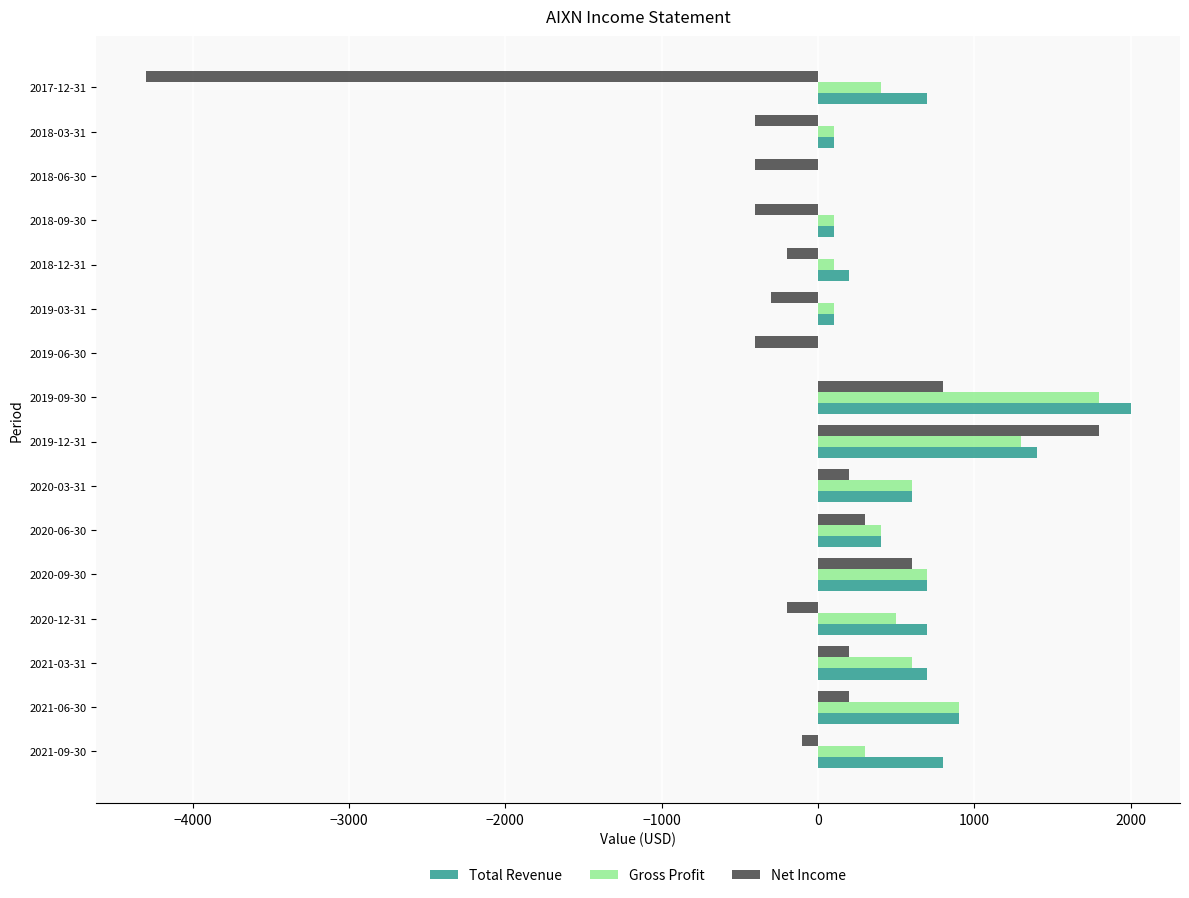

Between 2020-03-31 and 2018-12-31, which series saw the biggest shift?

Gross Profit